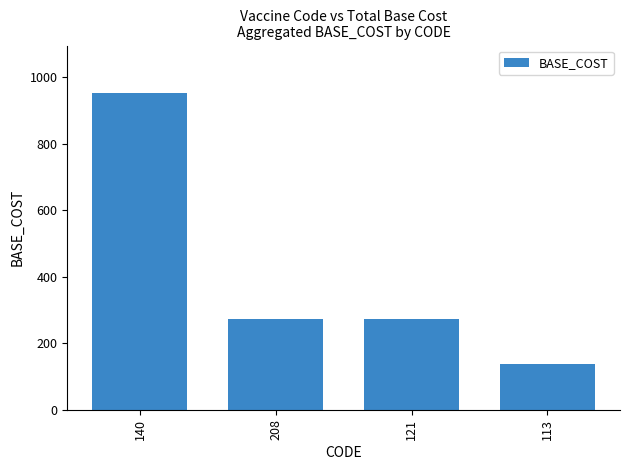

Are the bars horizontal?

No